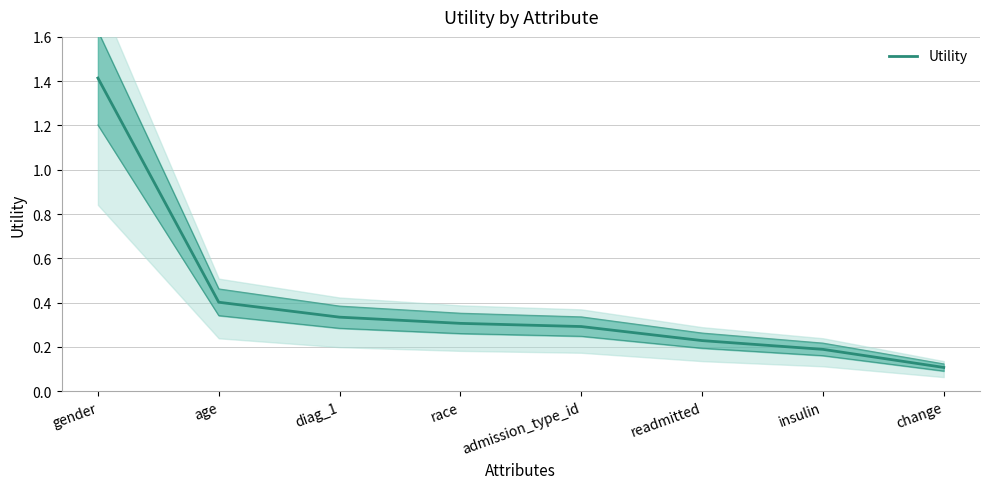

What is the maximum value shown in the chart?

1.4